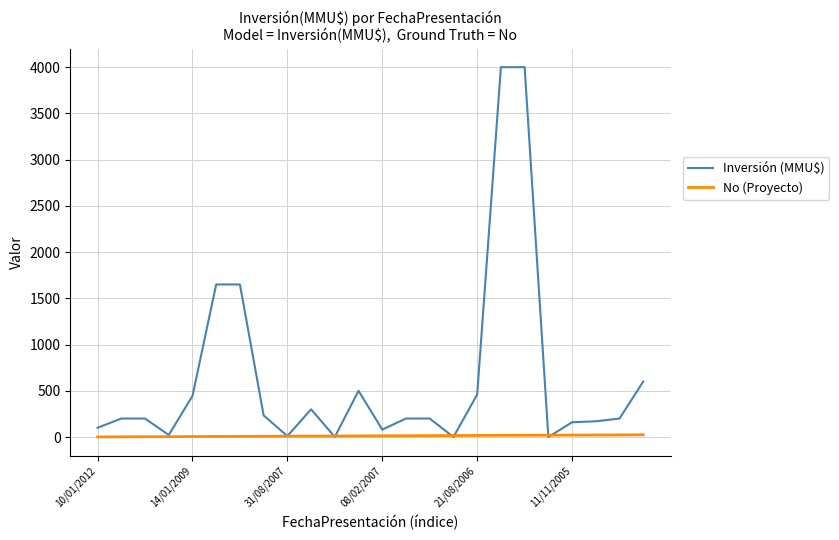

Does the chart display data point markers on the line(s)?

No